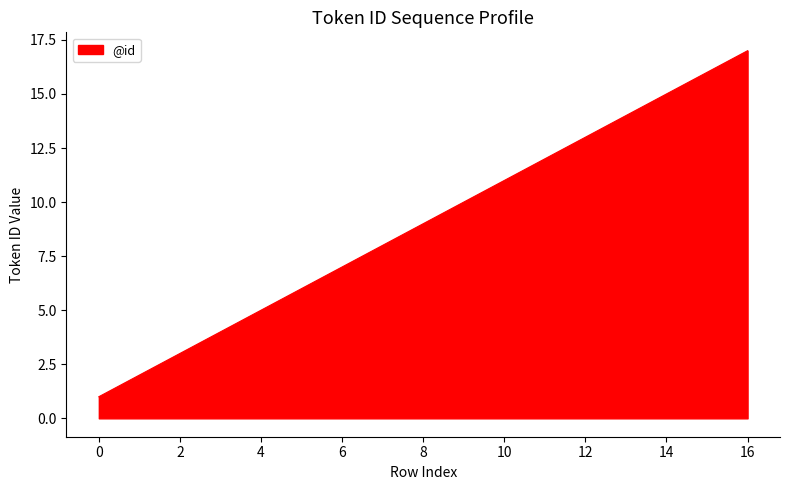

What is the greatest value displayed?

17